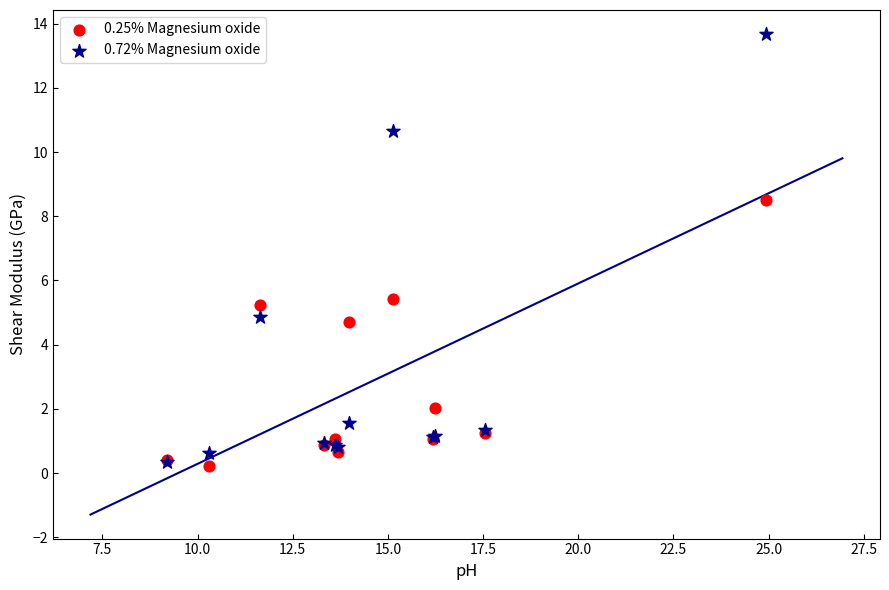

What are all the series names shown in the legend?

0.25% Magnesium oxide, 0.72% Magnesium oxide